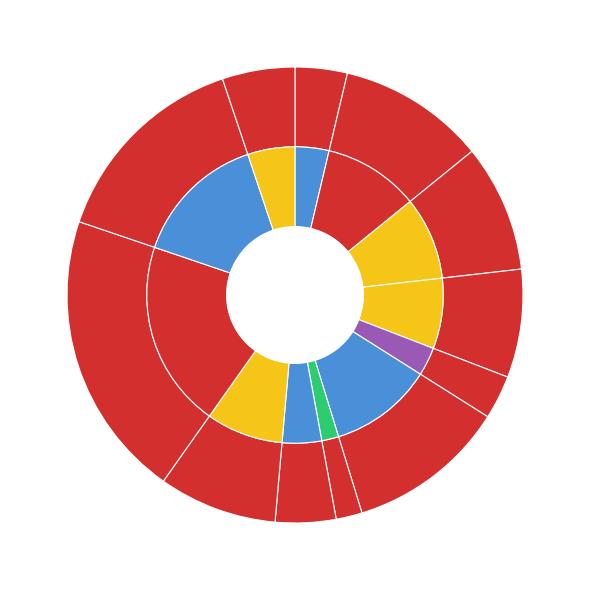

What is the change in value from LMR002 to LMR003?

-11265